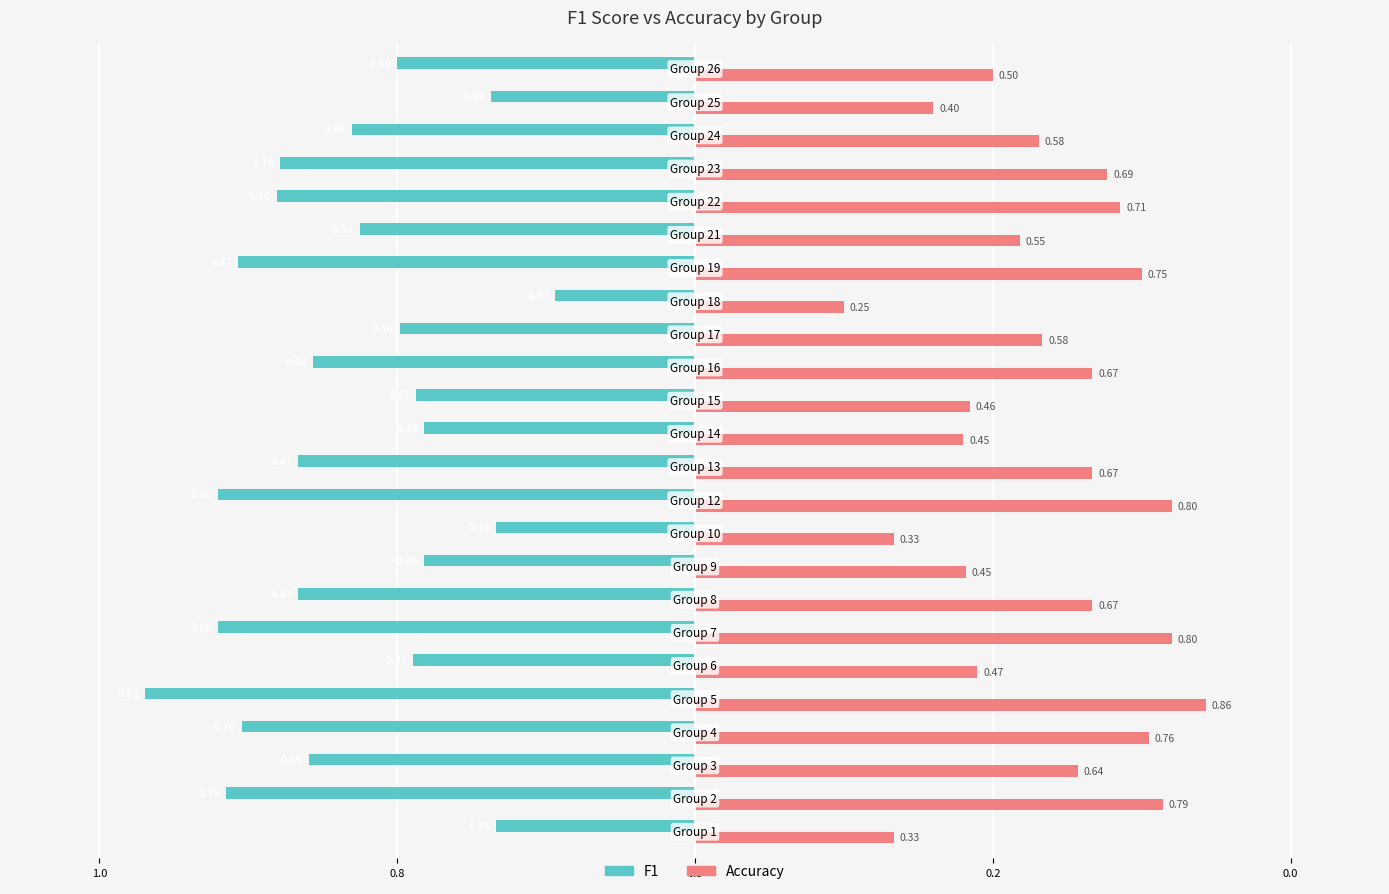

What are all the series names shown in the legend?

F1, Accuracy